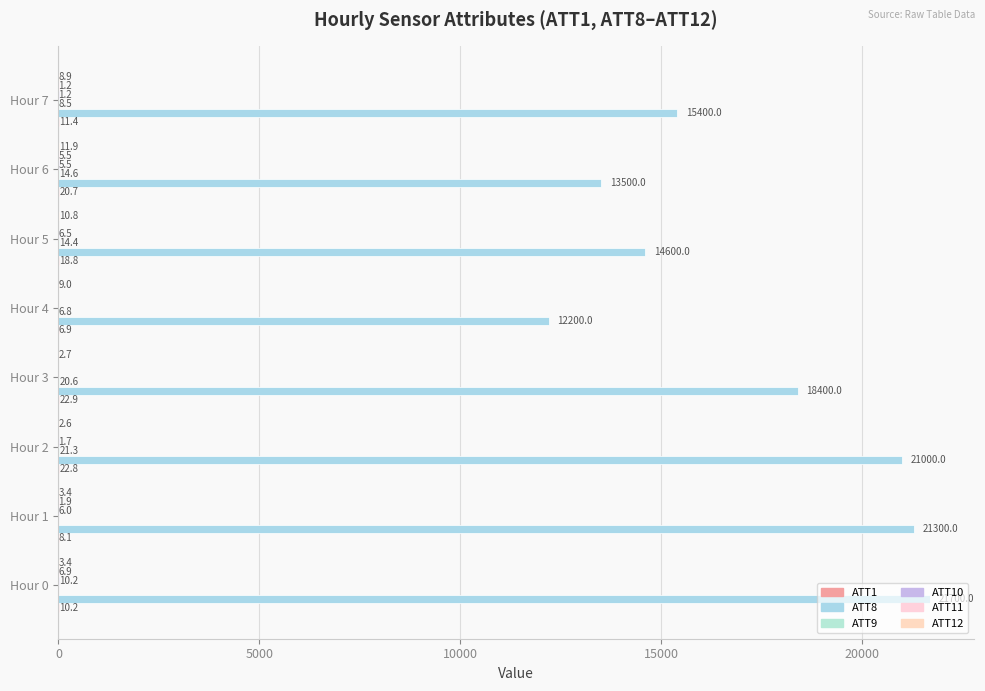

Count the number of categories in the chart.

8